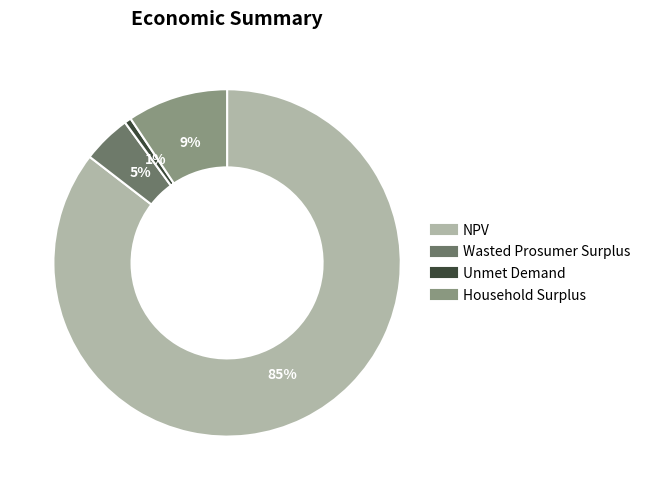

Between Unmet Demand and NPV, which is larger?

NPV